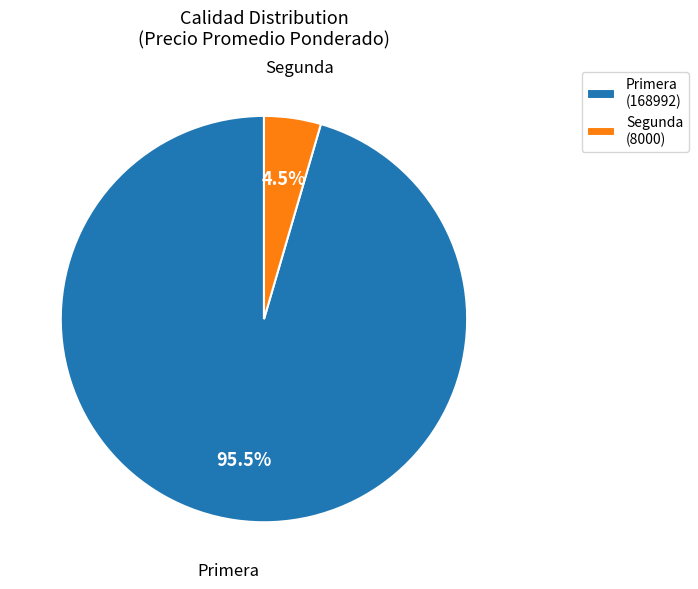

Which category has the smallest portion of the pie?

Segunda